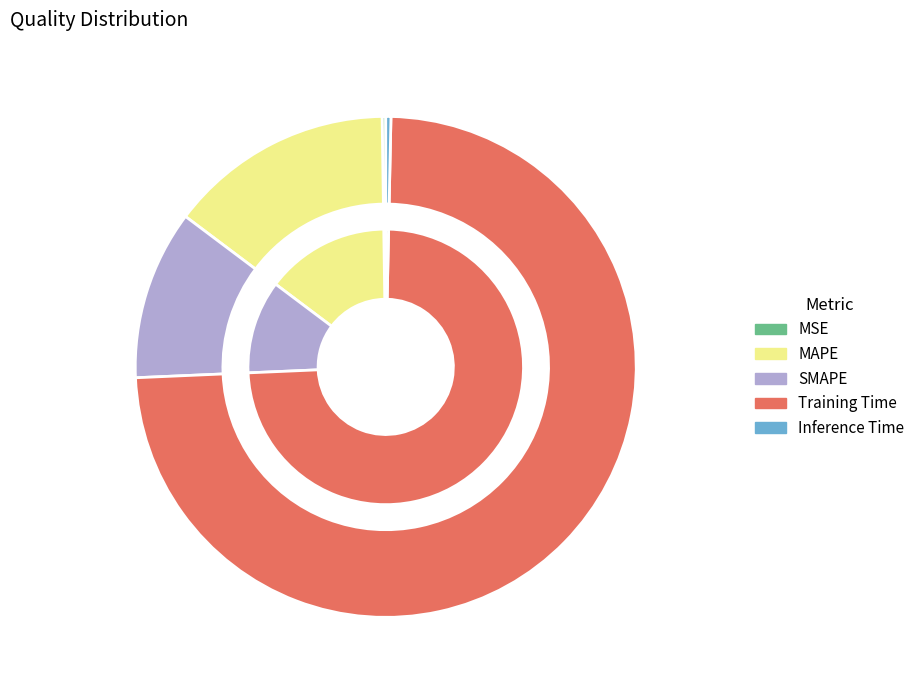

Do Inference Time and SMAPE together represent more than half of the pie?

No